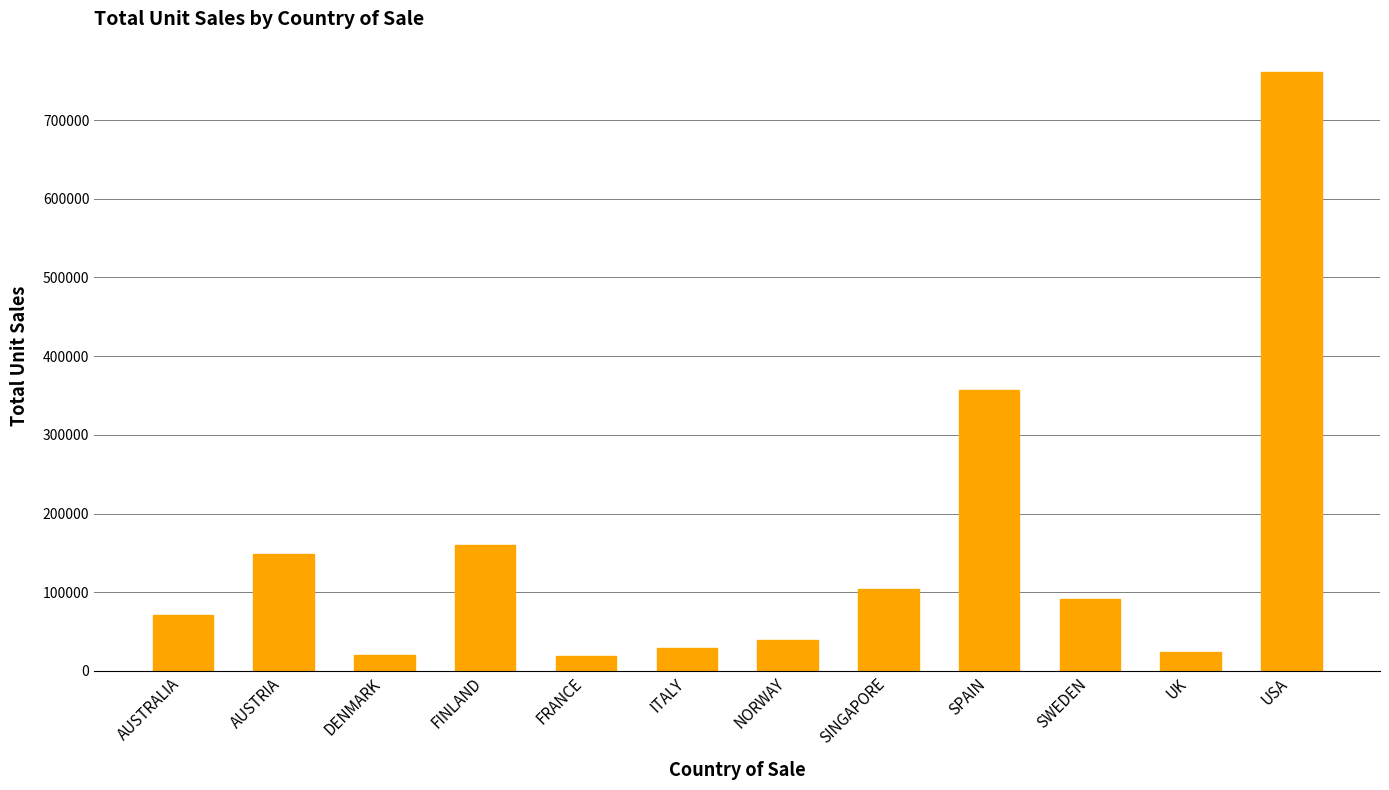

Which has a higher value, SINGAPORE or ITALY?

SINGAPORE